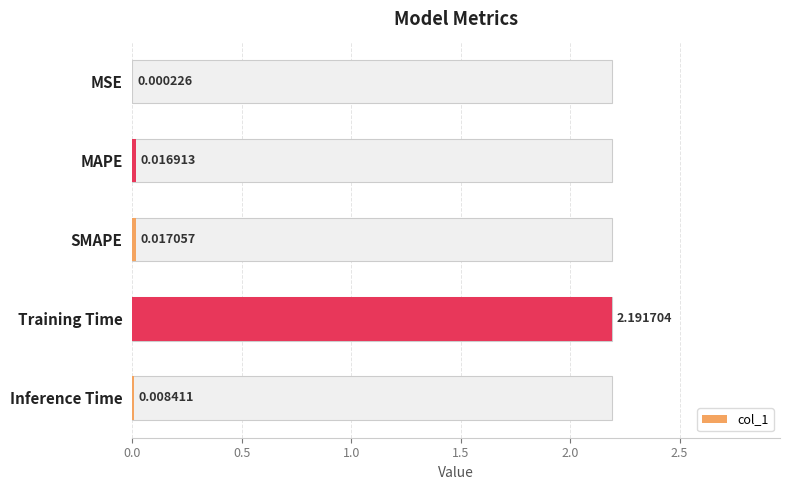

Between 0.0 and 0.5, which is larger?

0.5